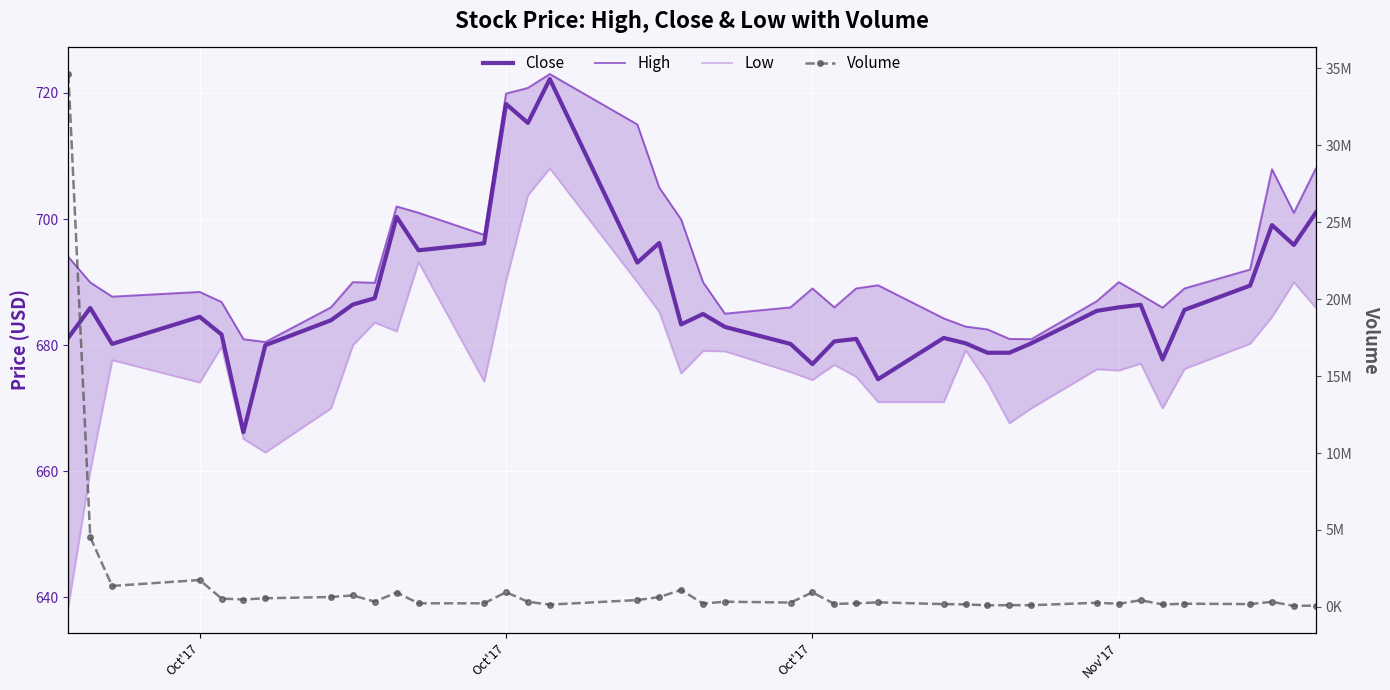

True or false: High and Volume cross at least once.

False